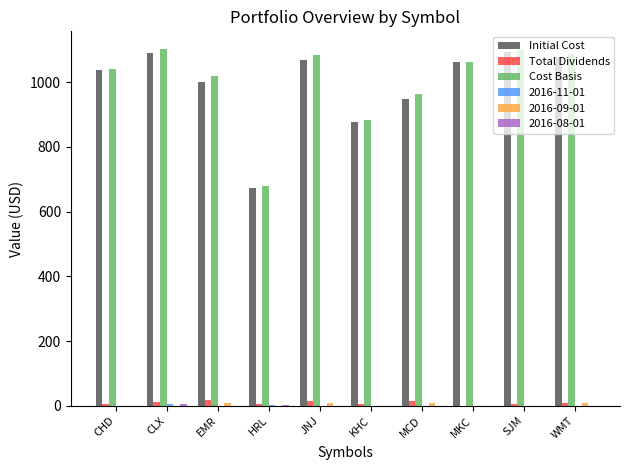

What is the sum of all Initial Cost values?

9930.7